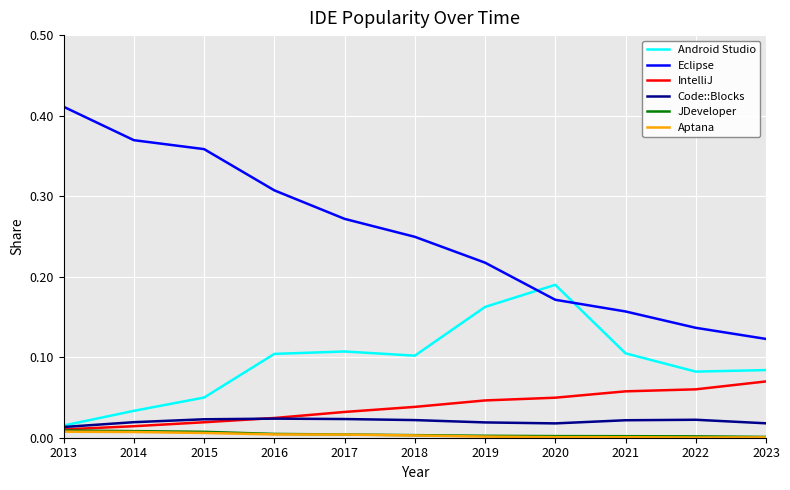

True or false: IntelliJ and Android Studio cross at least once.

False